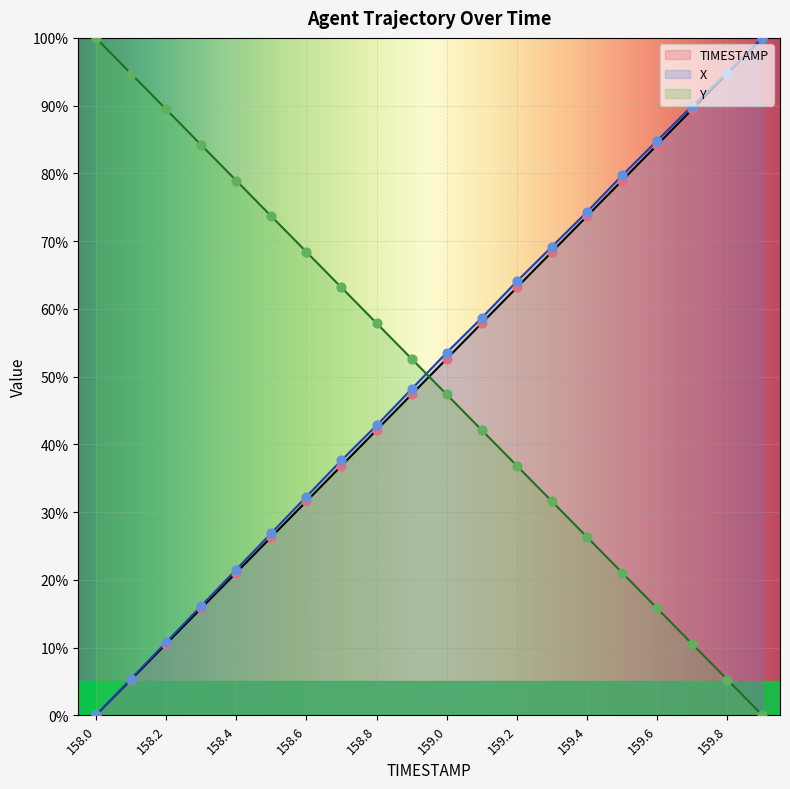

Which series reaches the maximum Y coordinate?

TIMESTAMP